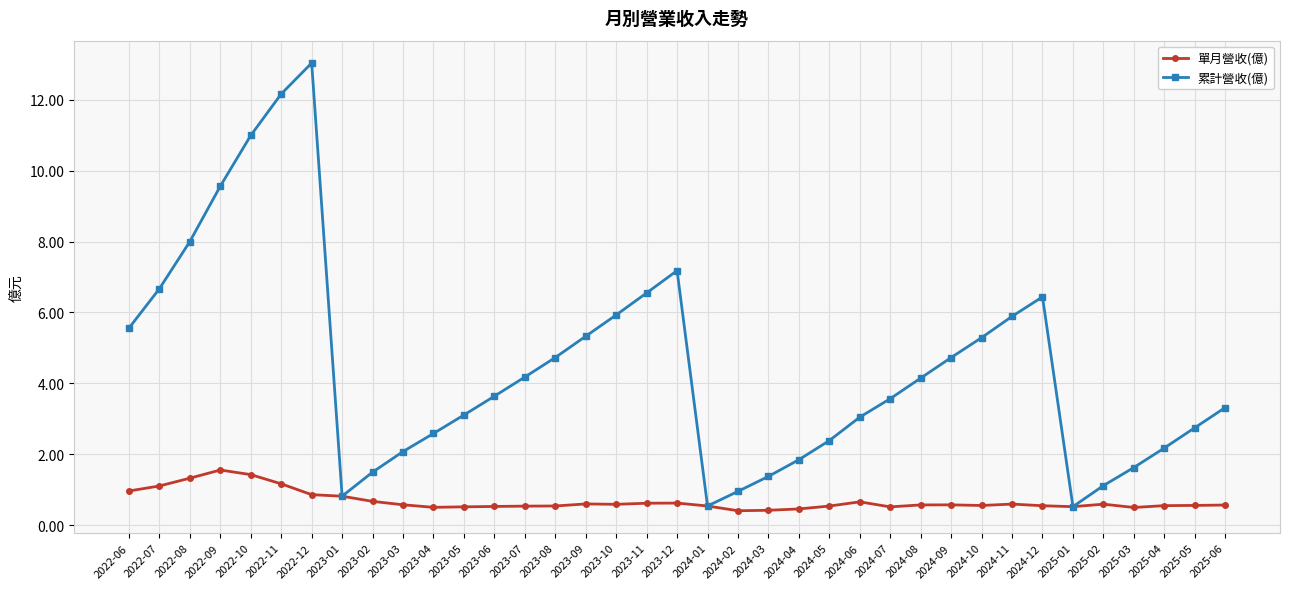

Rank the series by their average value, from lowest to highest.

單月營收(億), 累計營收(億)